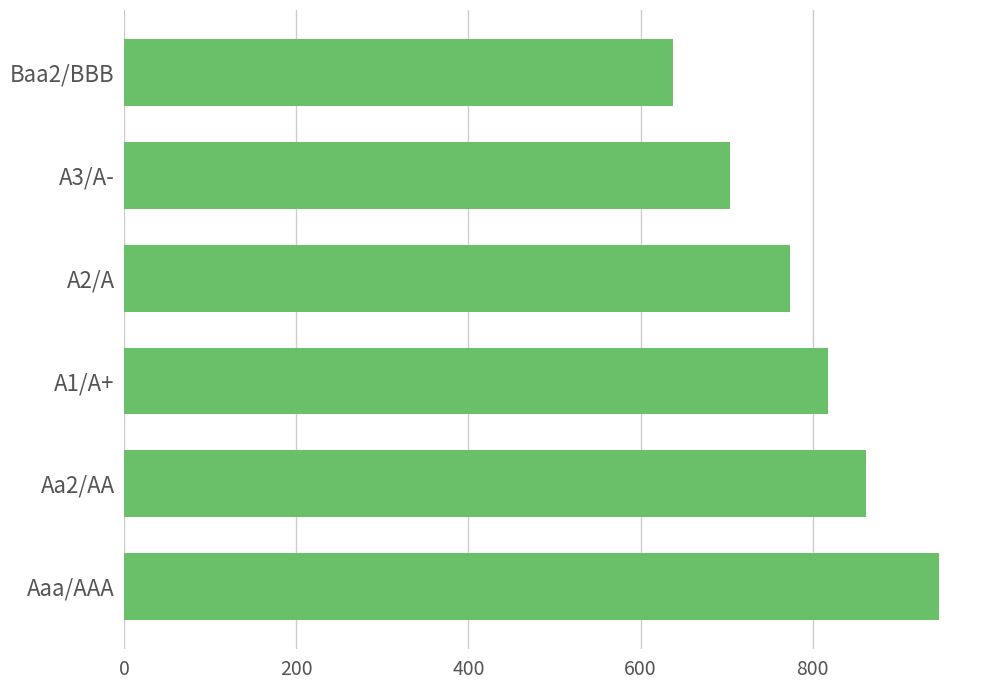

Are the bars horizontal?

Yes